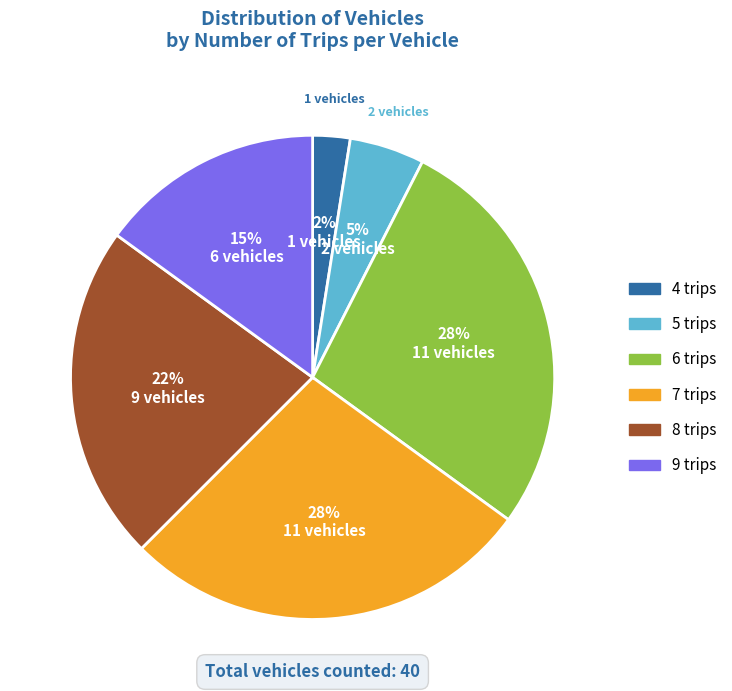

Which category has the smallest portion of the pie?

4 trips